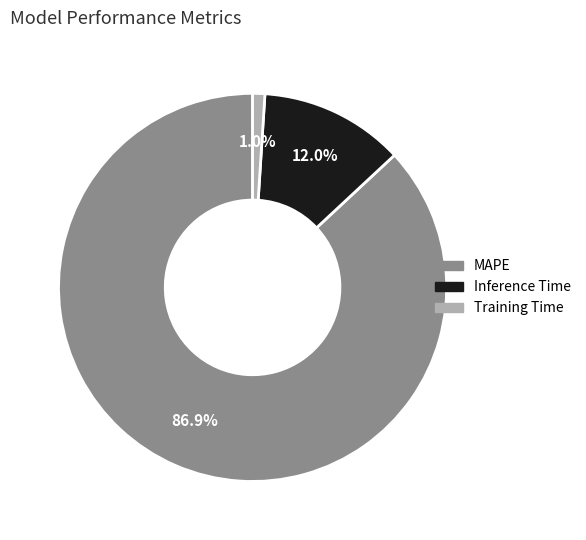

Is the sum of Inference Time and MAPE greater than half?

Yes